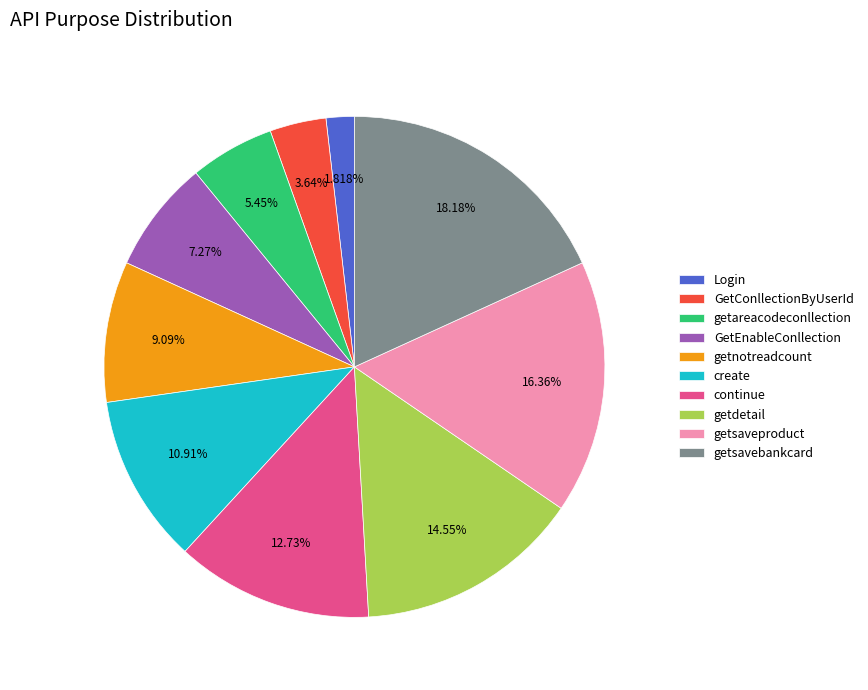

Is there a majority slice in this chart?

No